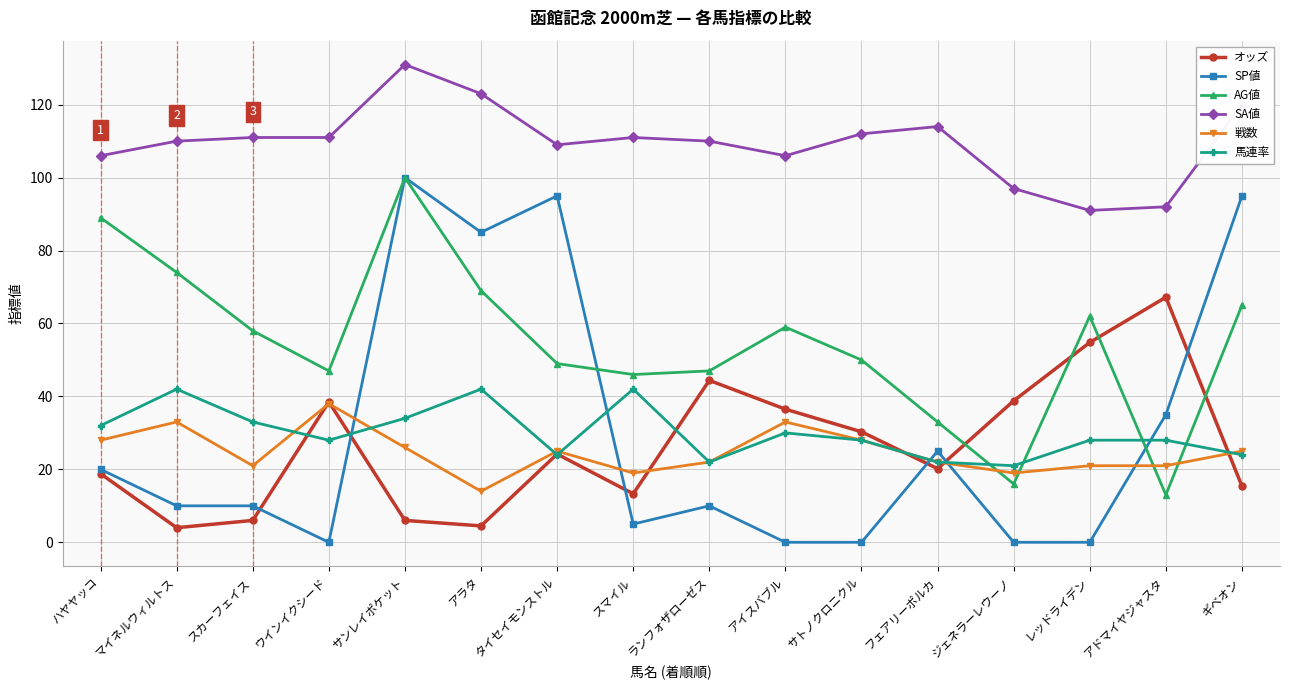

Which series has the largest range (max minus min)?

SP値